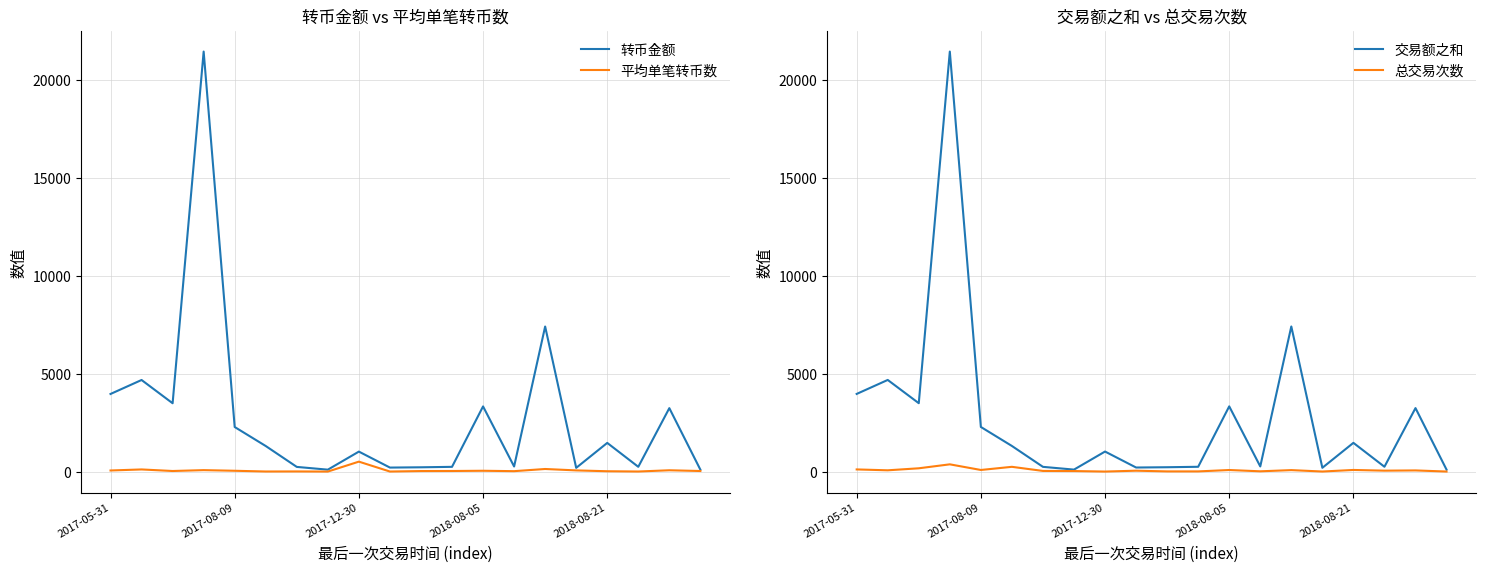

What is the minimum value shown in the chart?

3.0